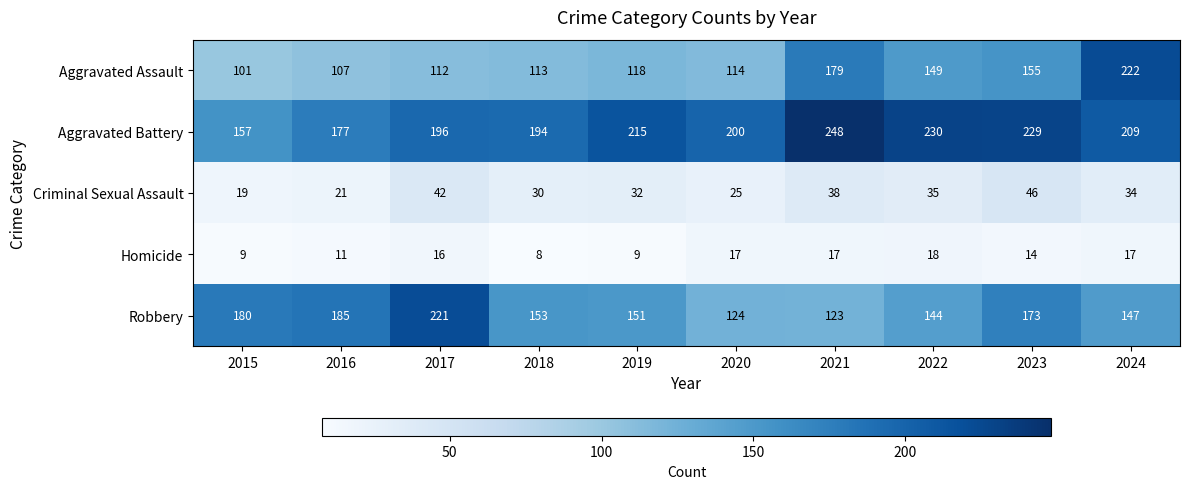

At which label is Robbery closest to 172?

2023